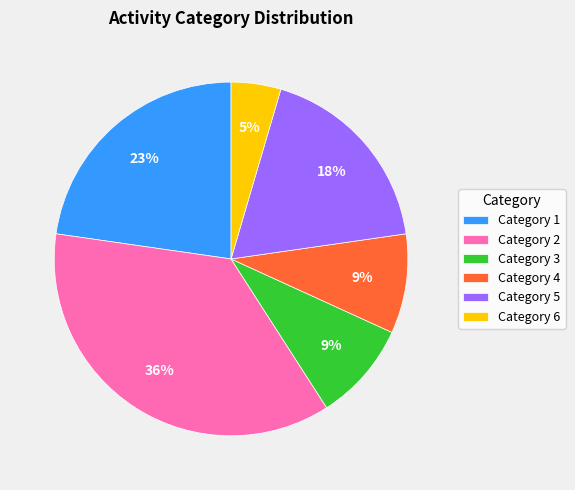

Which has a higher value, Category 2 or Category 3?

Category 2